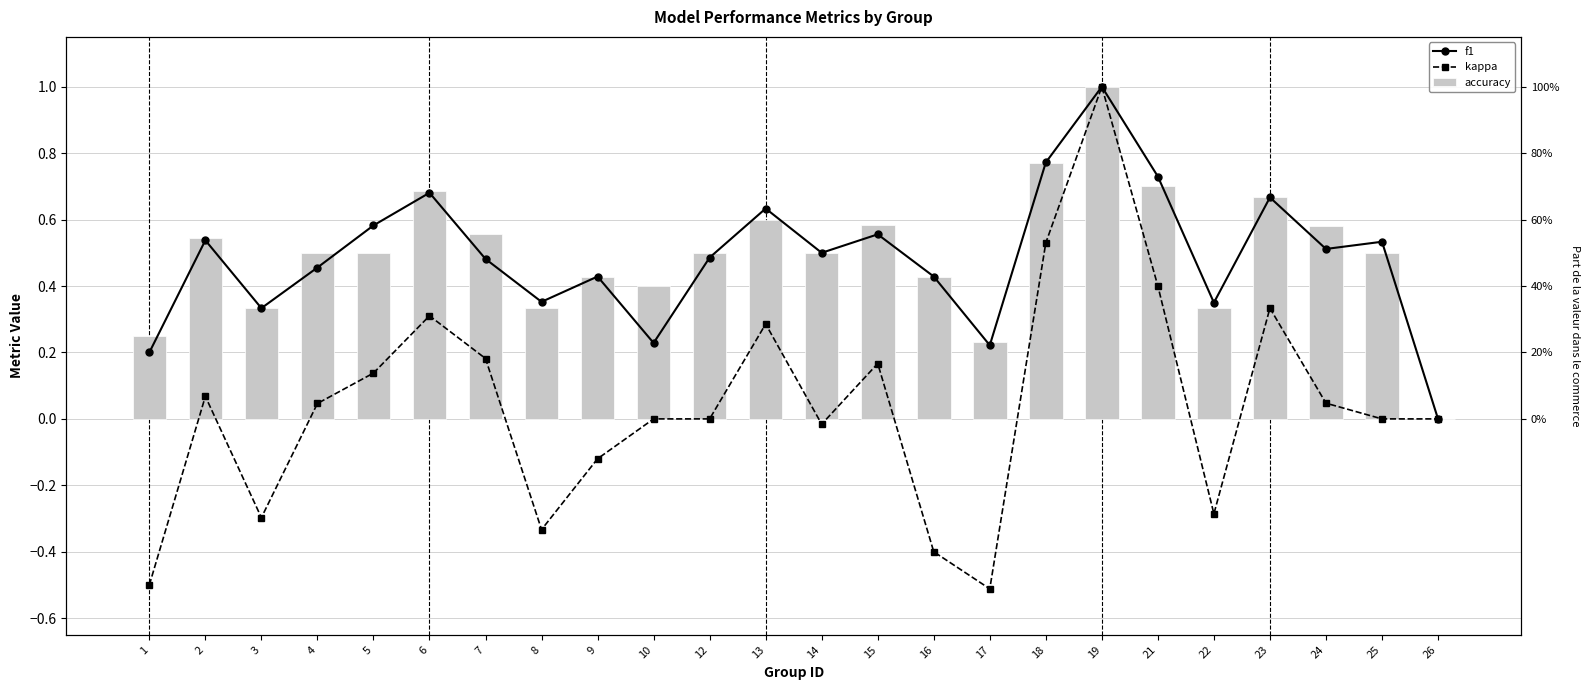

Rank the series at 4 from highest to lowest value.

accuracy, f1, kappa